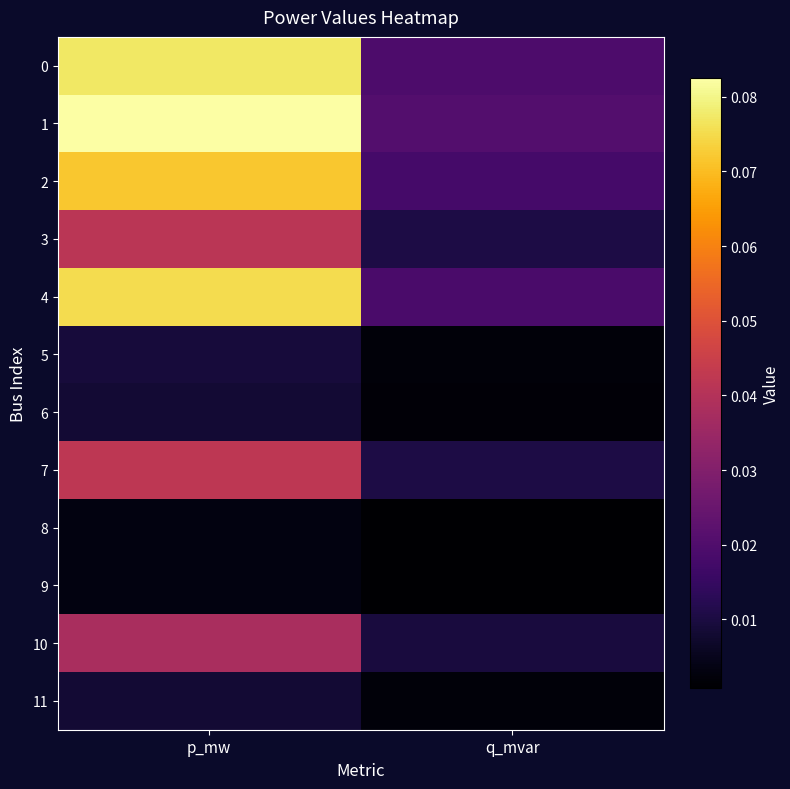

Reading left to right, transcribe all the data shown in this chart.

0: p_mw=0.1	q_mvar=0.0
1: p_mw=0.1	q_mvar=0.0
2: p_mw=0.1	q_mvar=0.0
3: p_mw=0.0	q_mvar=0.0
4: p_mw=0.1	q_mvar=0.0
5: p_mw=0.0	q_mvar=0.0
6: p_mw=0.0	q_mvar=0.0
7: p_mw=0.0	q_mvar=0.0
8: p_mw=0.0	q_mvar=0.0
9: p_mw=0.0	q_mvar=0.0
10: p_mw=0.0	q_mvar=0.0
11: p_mw=0.0	q_mvar=0.0